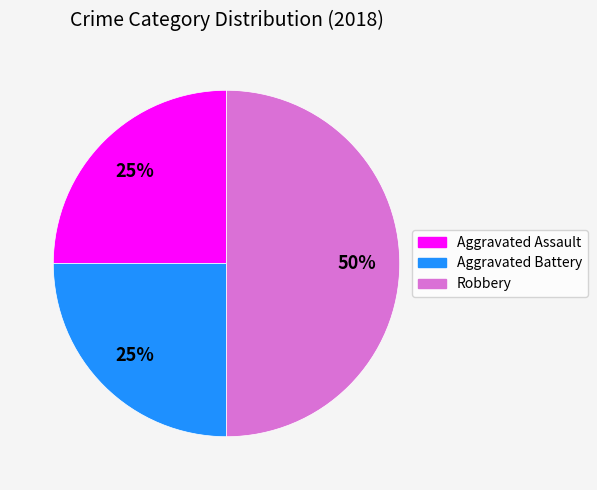

What is the ratio of the value at Robbery to the value at Aggravated Assault?

2.0